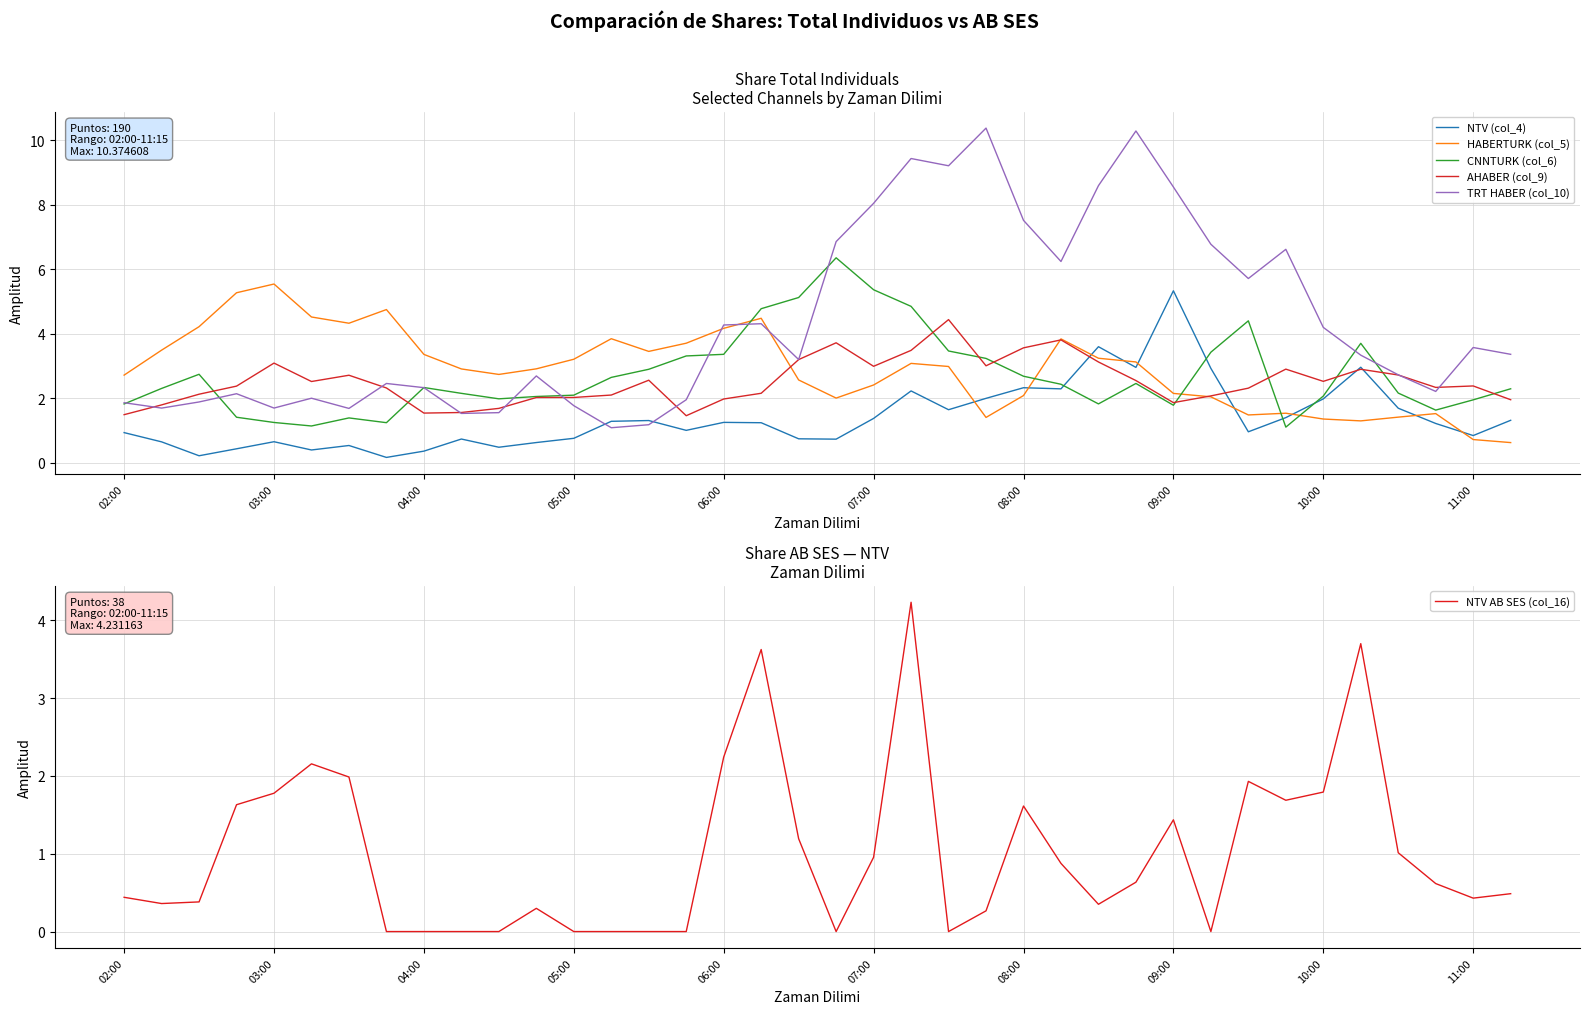

What is the maximum value for CNNTURK (col_6)?

6.4